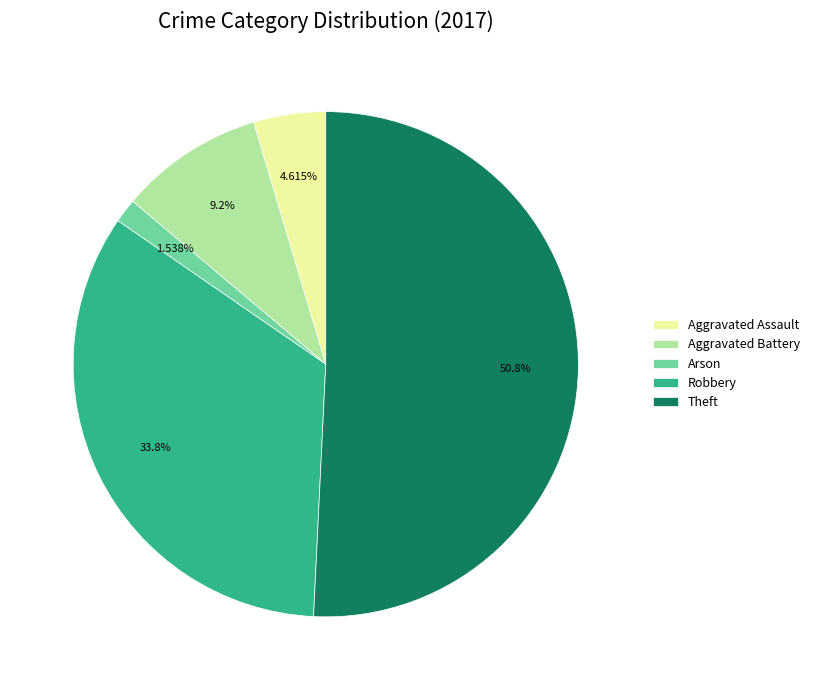

What percentage is the Aggravated Assault slice, to the nearest percent?

5%